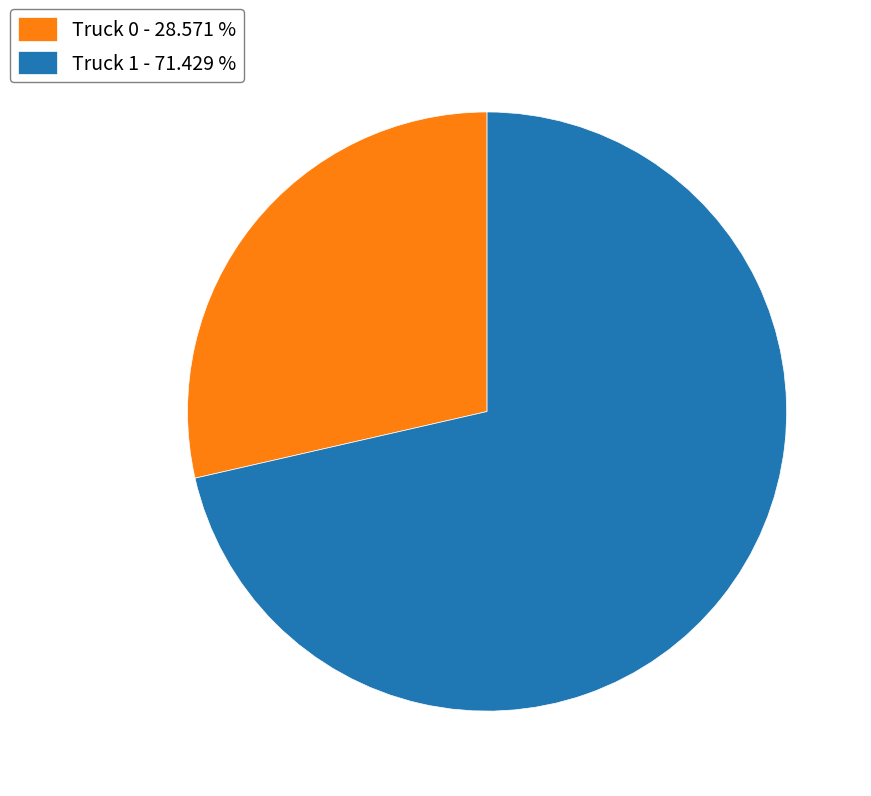

What is the smallest slice in the pie chart?

Truck 0